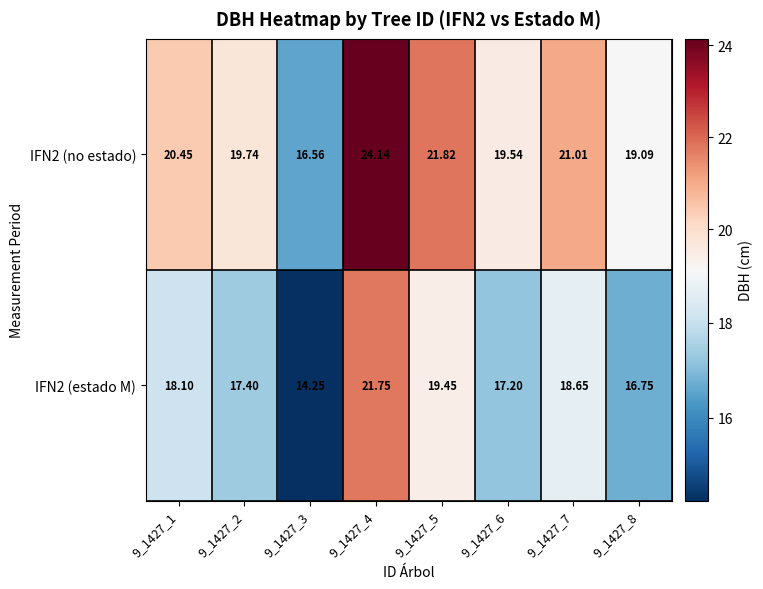

Is the value of IFN2 (no estado) at 9_1427_6 greater than the value of IFN2 (estado M) at 9_1427_6?

Yes